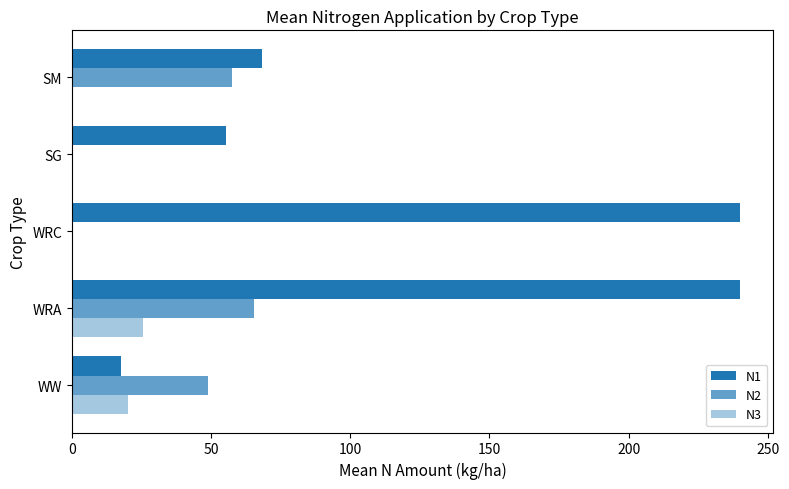

How many distinct data groups are displayed?

3